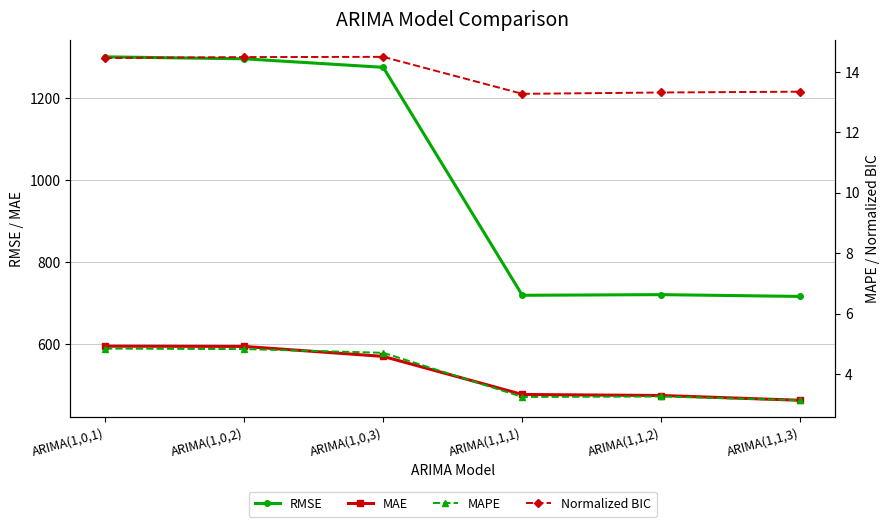

What is the label of the 6th point from the left?

ARIMA(1,1,3)